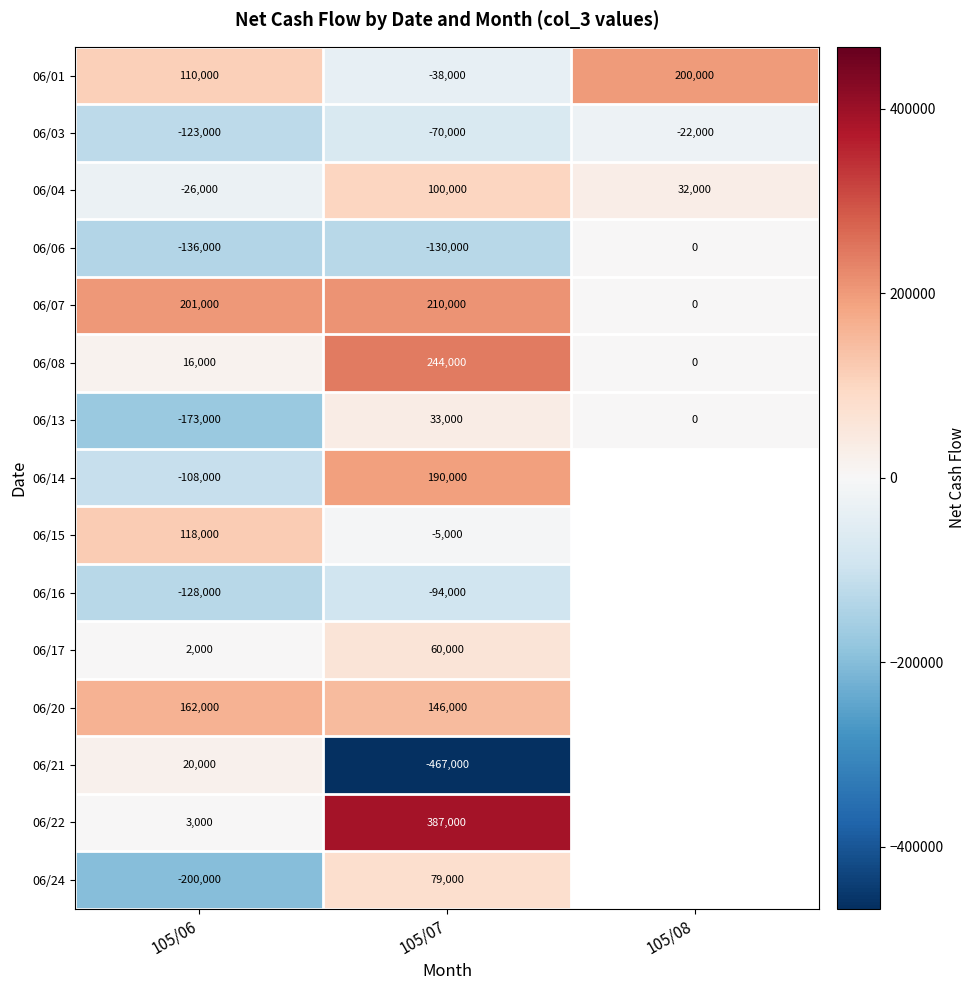

What is the lowest value of the 06/01 series?

-38000